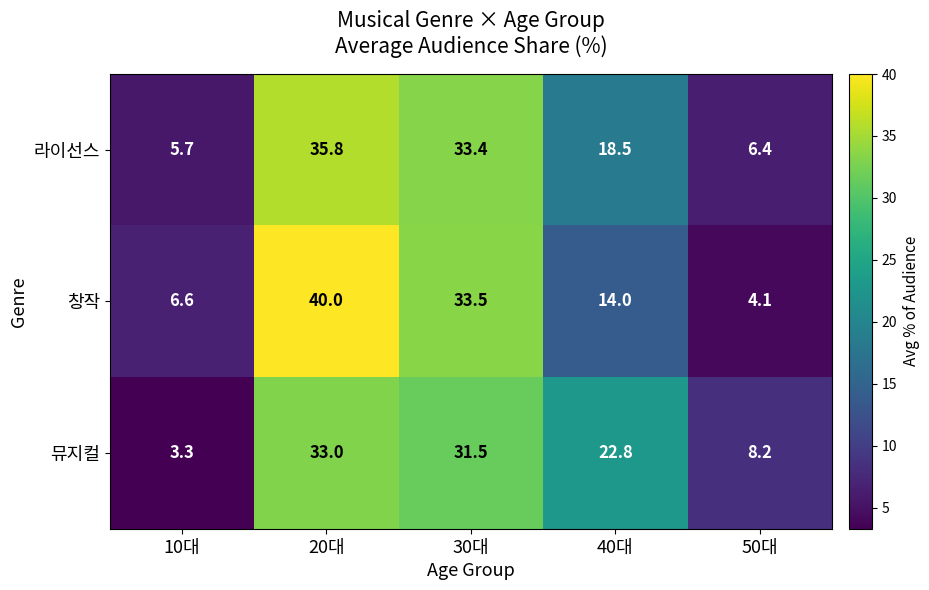

The value of 뮤지컬 at 20대 is 50.1. True or false?

False